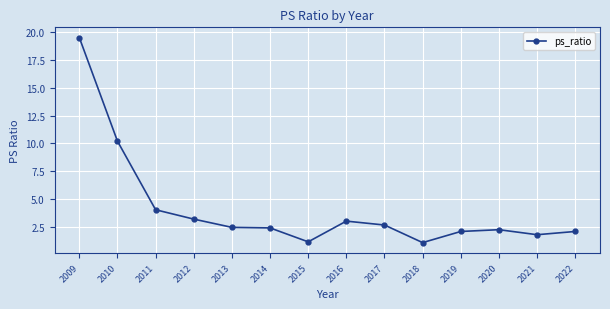

What is the change in value from 2015 to 2021?

+0.6